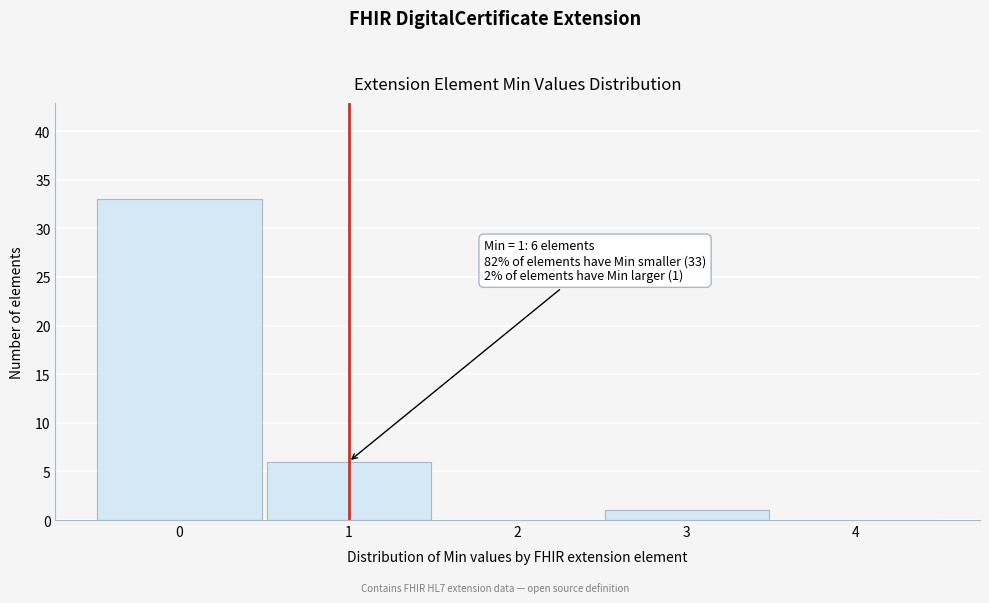

Over which range of the x-axis is the bar tallest?

-0.5 to 0.5